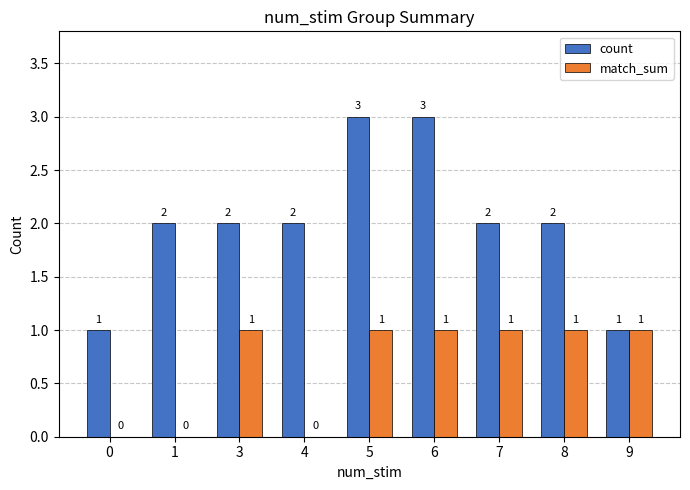

Which series has the largest total across all categories?

count